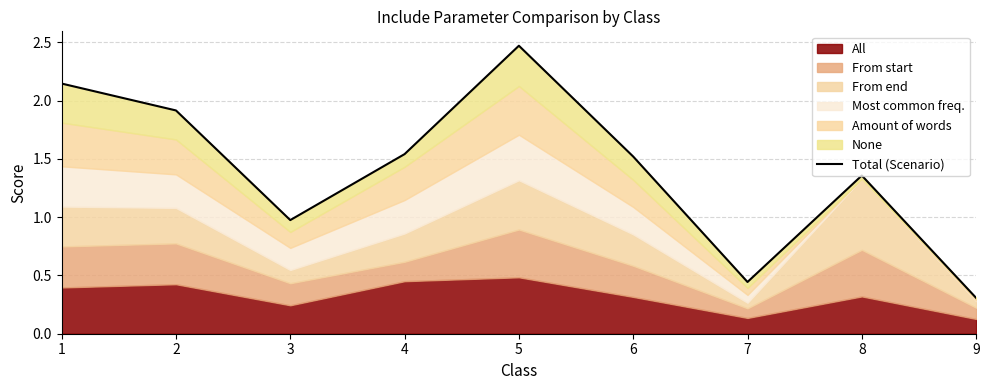

The value at 3 is 1.0. True or false?

True